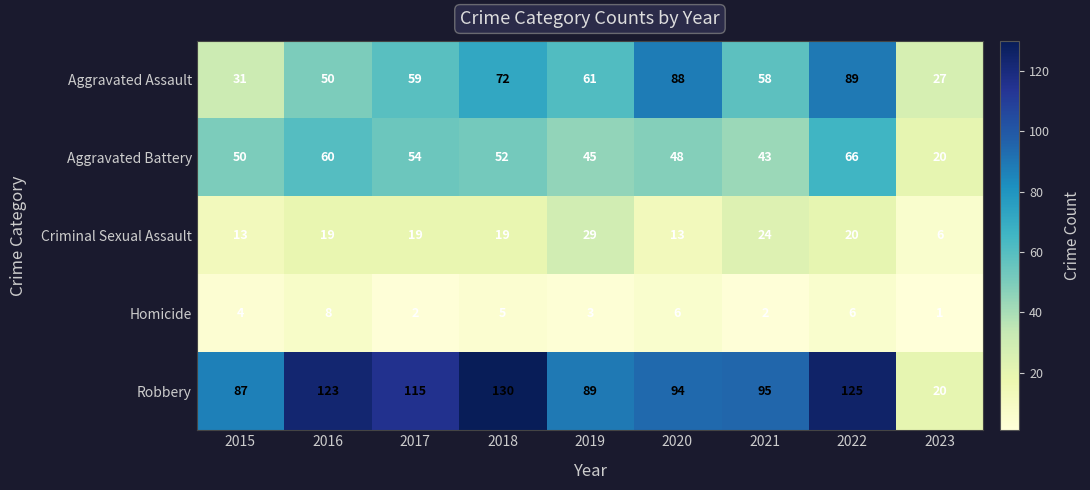

List the series in order of their peak value, highest first.

Robbery, Aggravated Assault, Aggravated Battery, Criminal Sexual Assault, Homicide